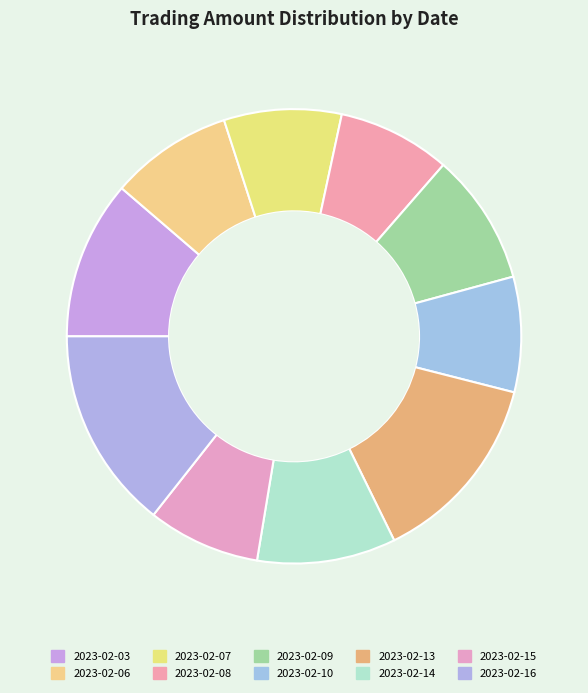

Count the number of slices in the pie.

10